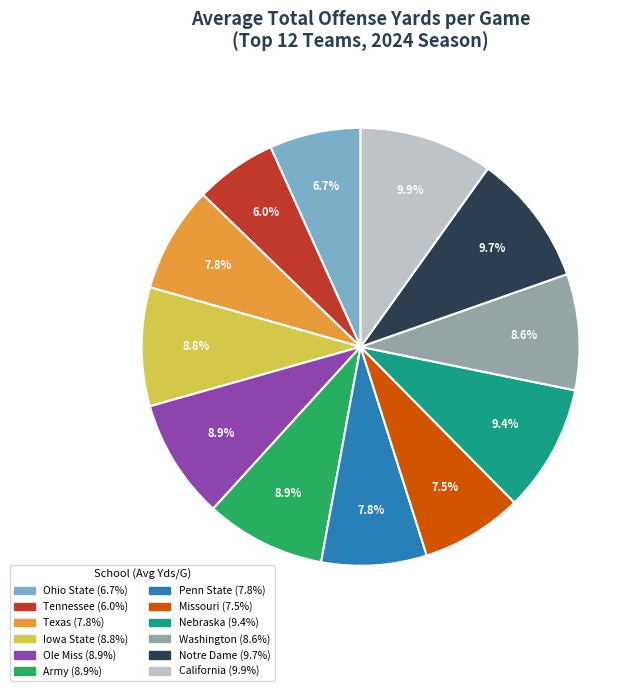

Does Army represent more than half of the total?

No